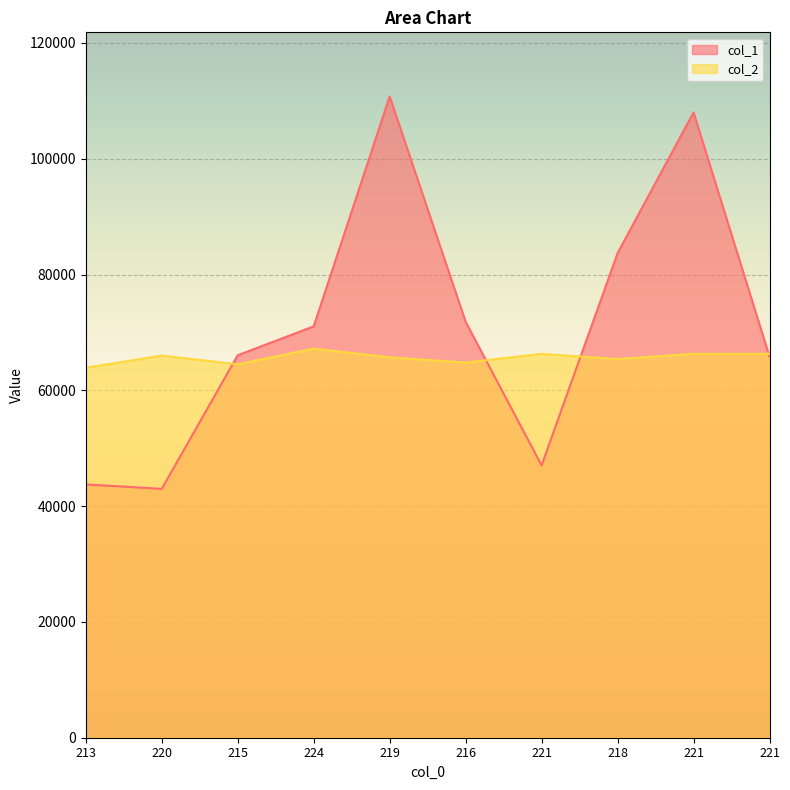

What is the value of the col_2 point at the 10th from the left?

66300